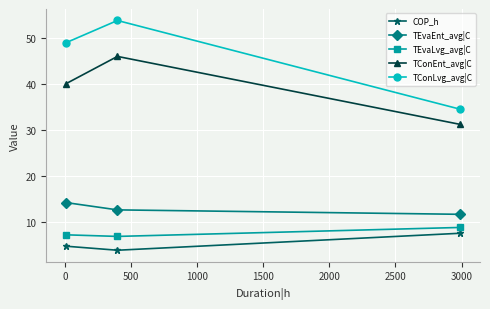

What are all the series names shown in the legend?

COP_h, TEvaEnt_avg|C, TEvaLvg_avg|C, TConEnt_avg|C, TConLvg_avg|C